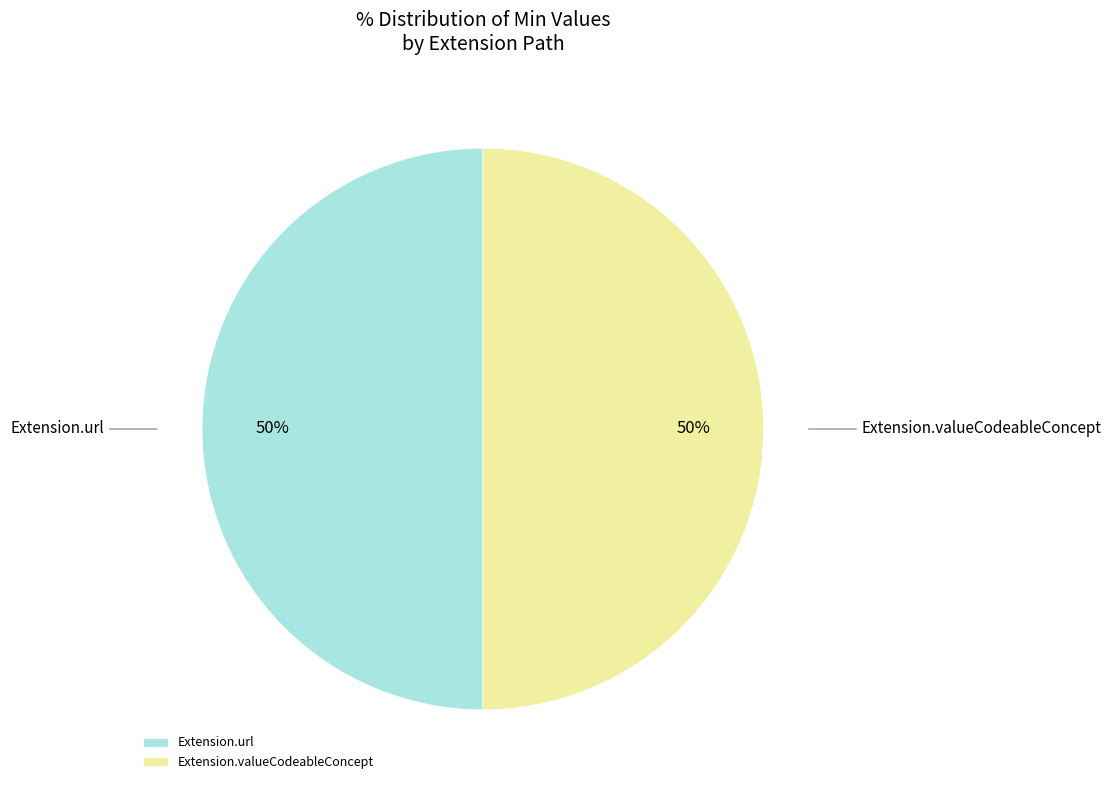

Approximately how many times larger is the value at Extension.url compared to Extension.valueCodeableConcept?

1.0